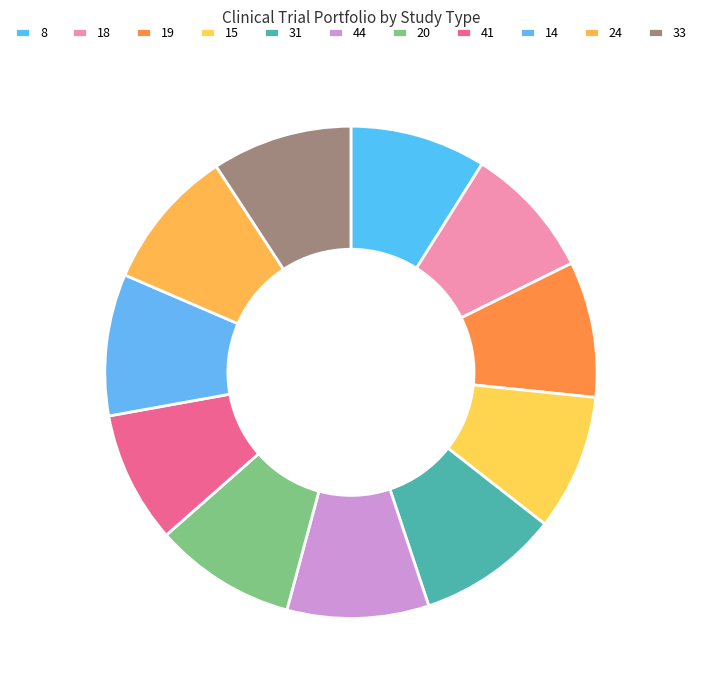

Is there a majority slice in this chart?

No